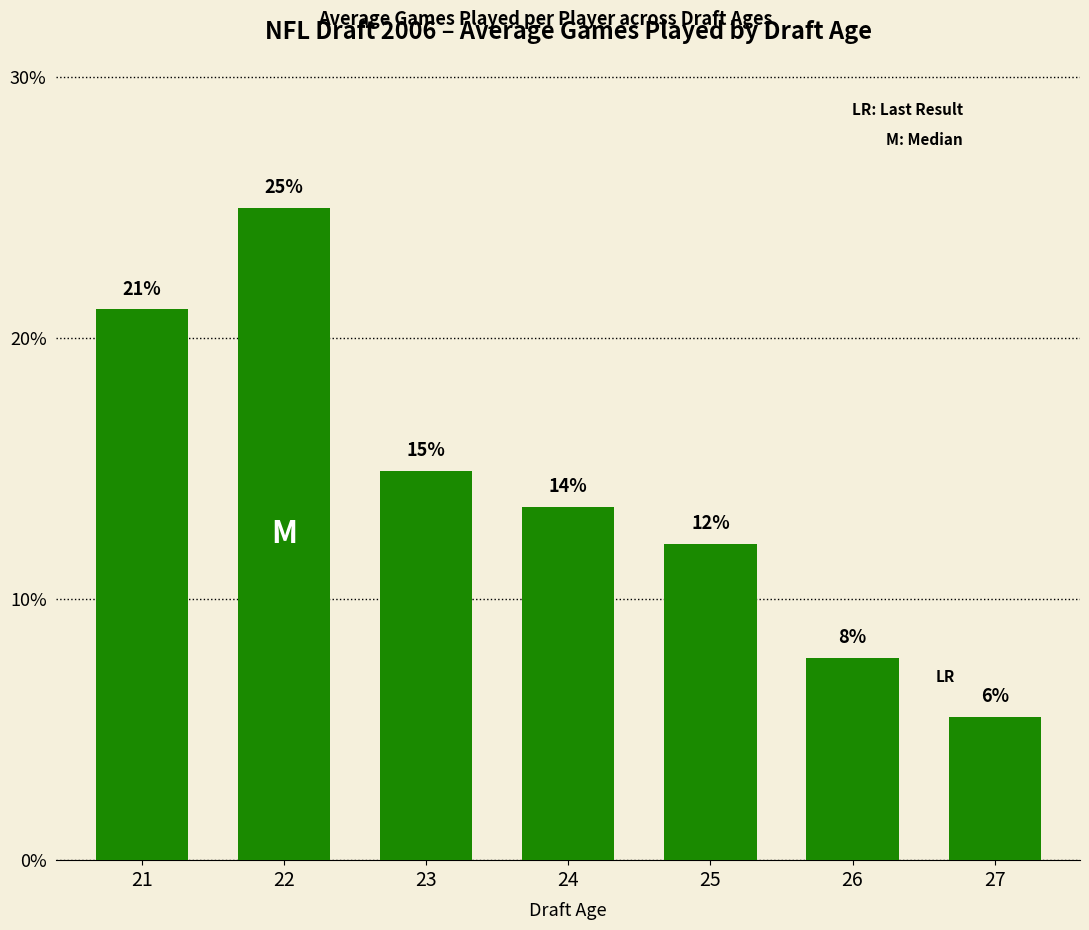

Rank the categories by value from highest to lowest.

22, 21, 23, 24, 25, 26, 27